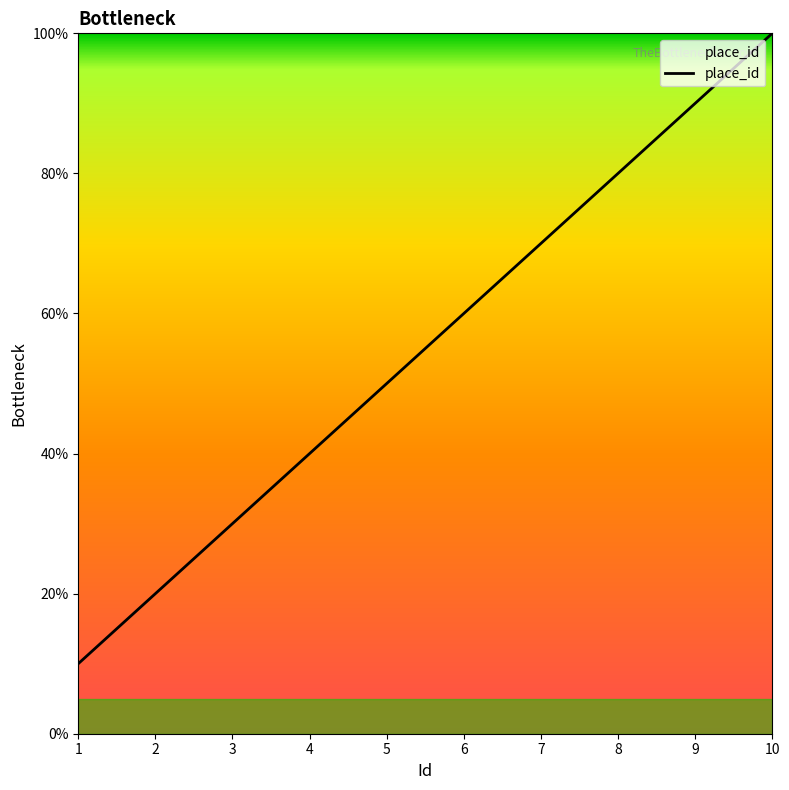

The value at 10 is 151. True or false?

False